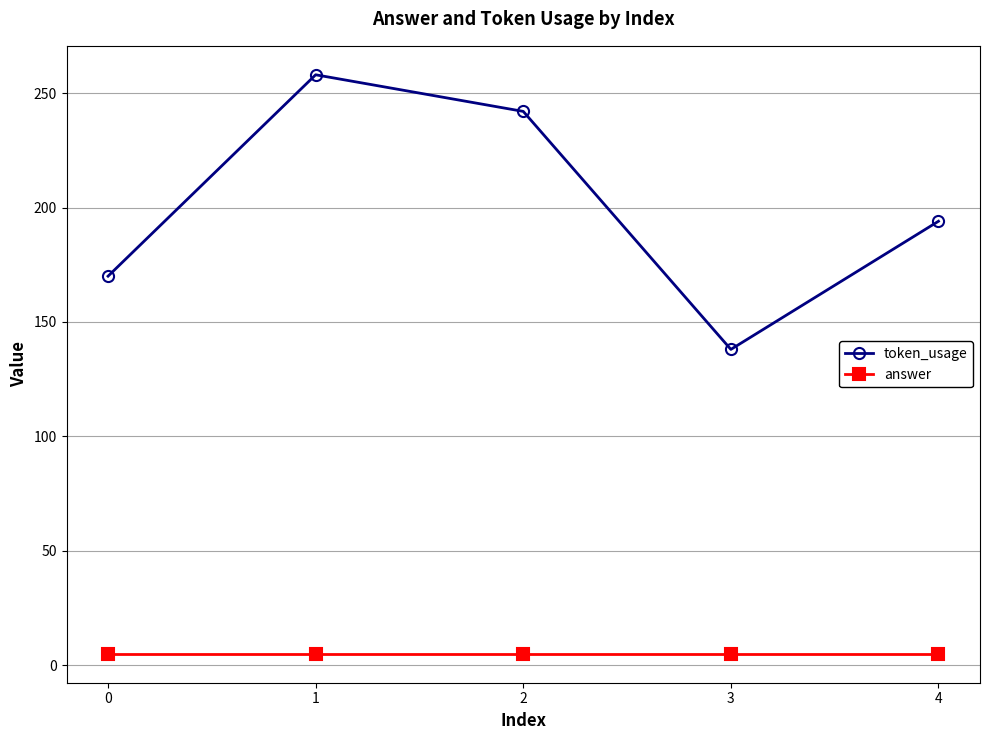

What is the value of the token_usage point at the 4th from the left?

138